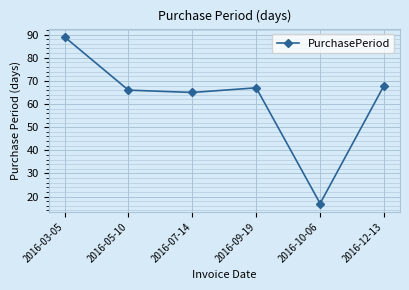

List the labels in order of value, smallest first.

2016-10-06, 2016-07-14, 2016-05-10, 2016-09-19, 2016-12-13, 2016-03-05